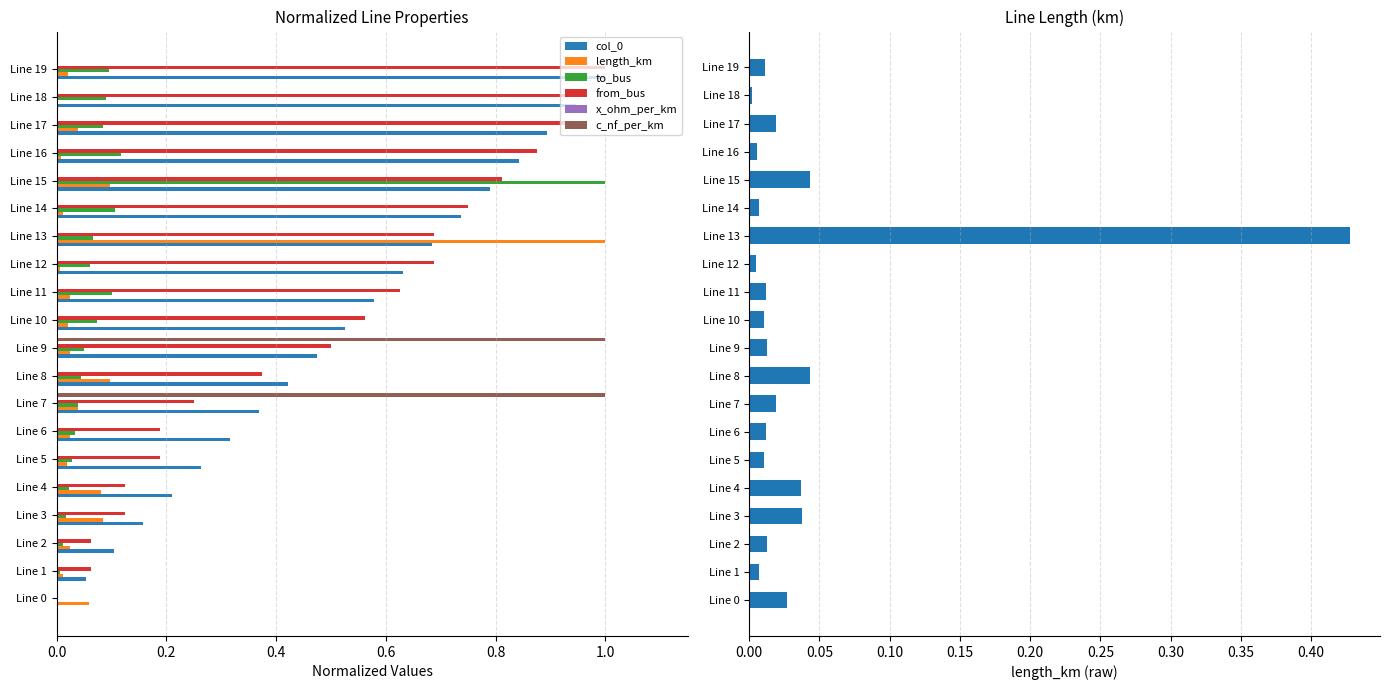

What are all the series names shown in the legend?

col_0, length_km, to_bus, from_bus, x_ohm_per_km, c_nf_per_km